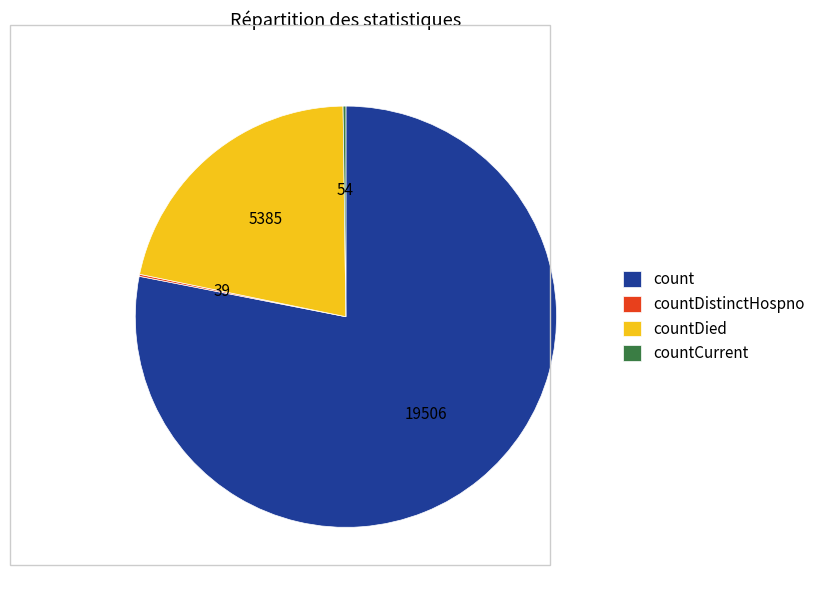

True or false: countDied accounts for 22% of the total.

True